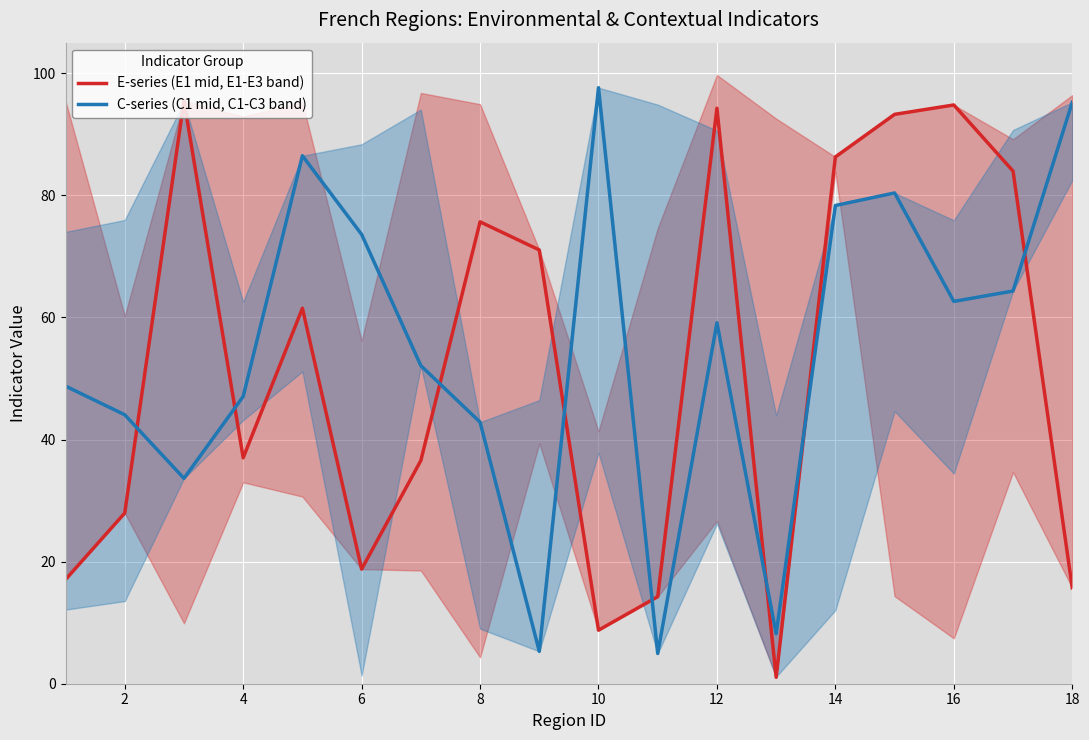

Is it true that C-series (C1 mid, C1-C3 band) equals 38.2 at 6?

False